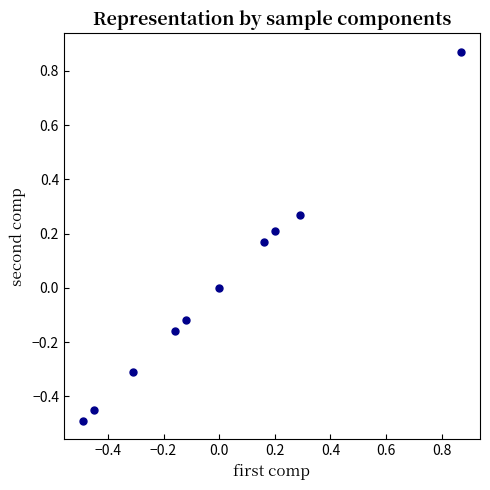

What is the range of Y values (max minus min)?

1.4